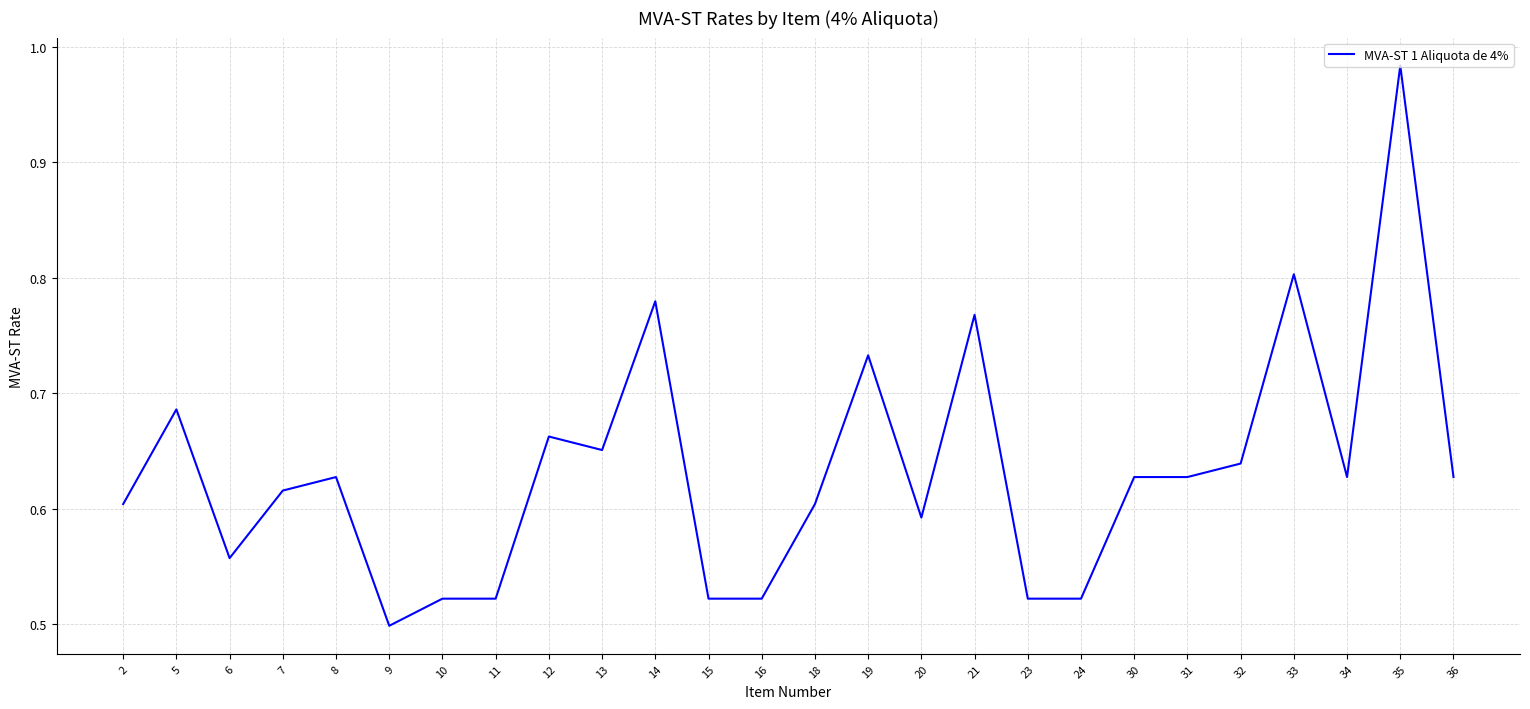

Is it true that the value at 30 is 0.6?

True